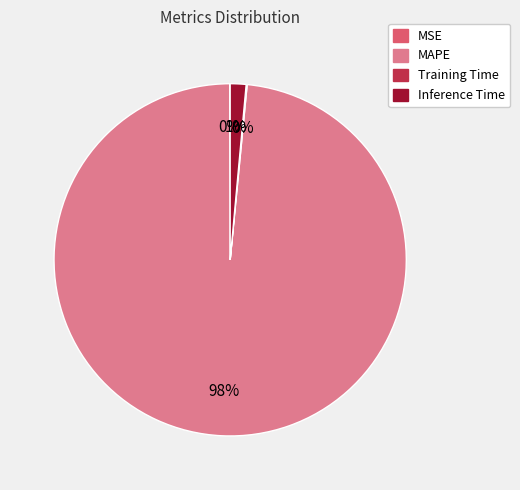

Is there any slice that represents more than half of the pie?

Yes